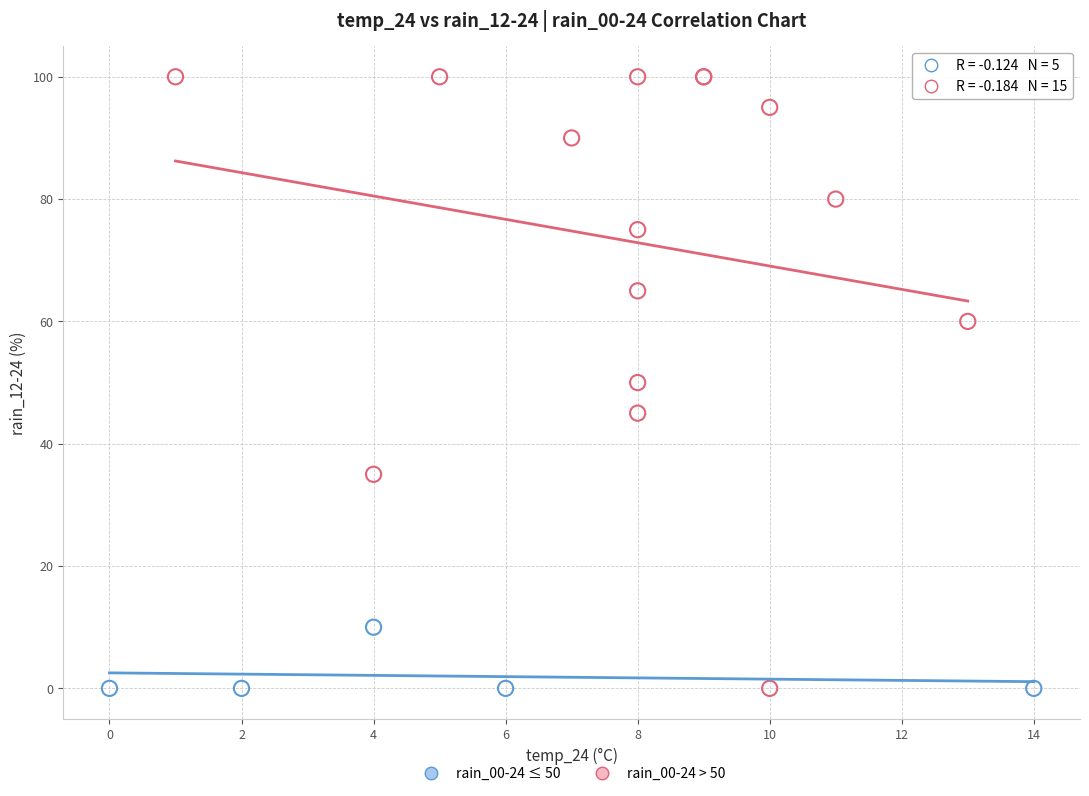

Which series has the widest spread of Y values?

rain_00-24 > 50